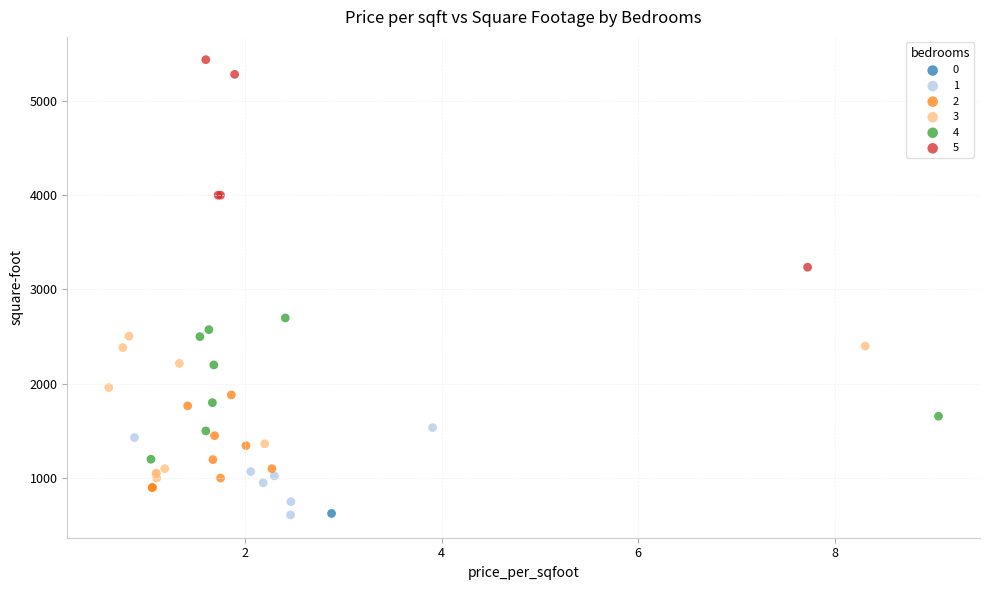

What are all the series names shown in the legend?

0, 1, 2, 3, 4, 5